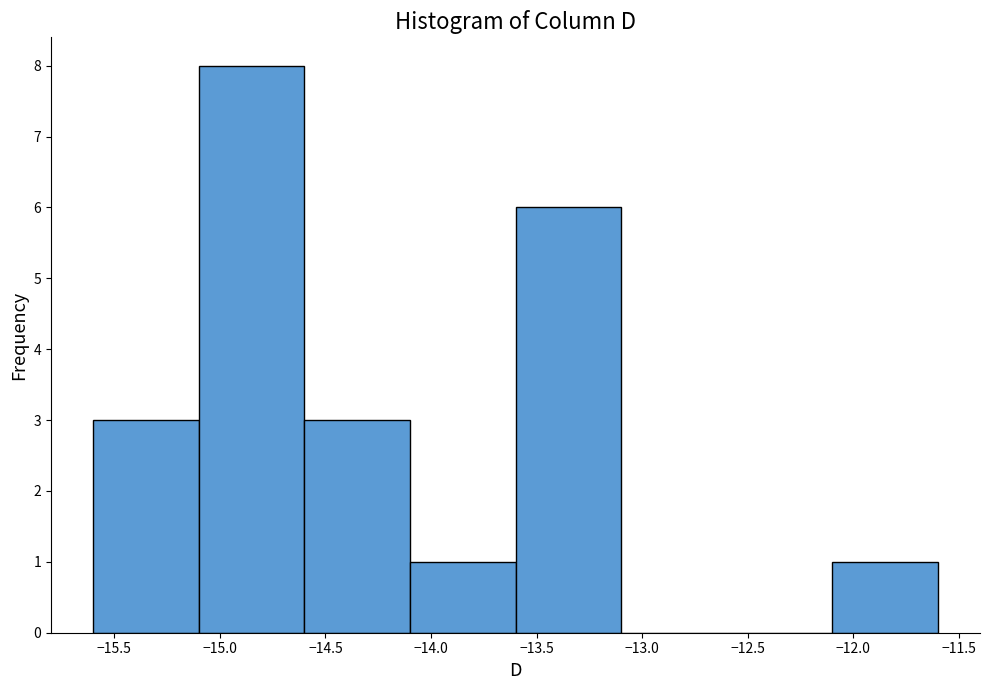

What is the height of the bar covering -15.6 to -15.1 on the x-axis? The values are not printed on the chart, so give them approximately, as read against the axis.

3